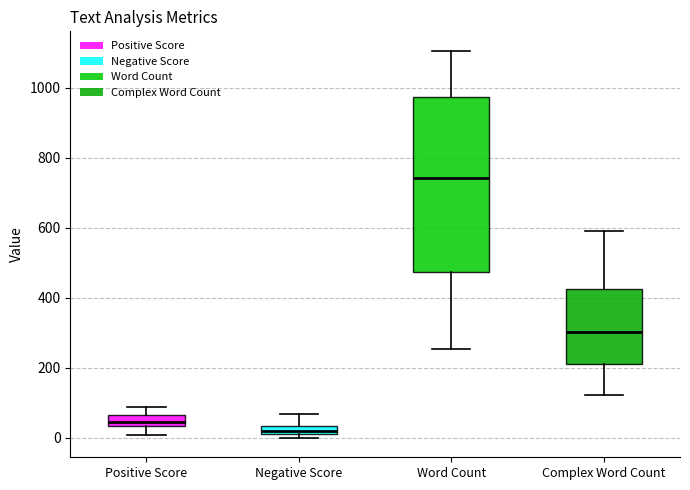

Where does the lower whisker of the box for Complex Word Count end on the y-axis? The values are not printed on the chart, so give them approximately, as read against the axis.

120